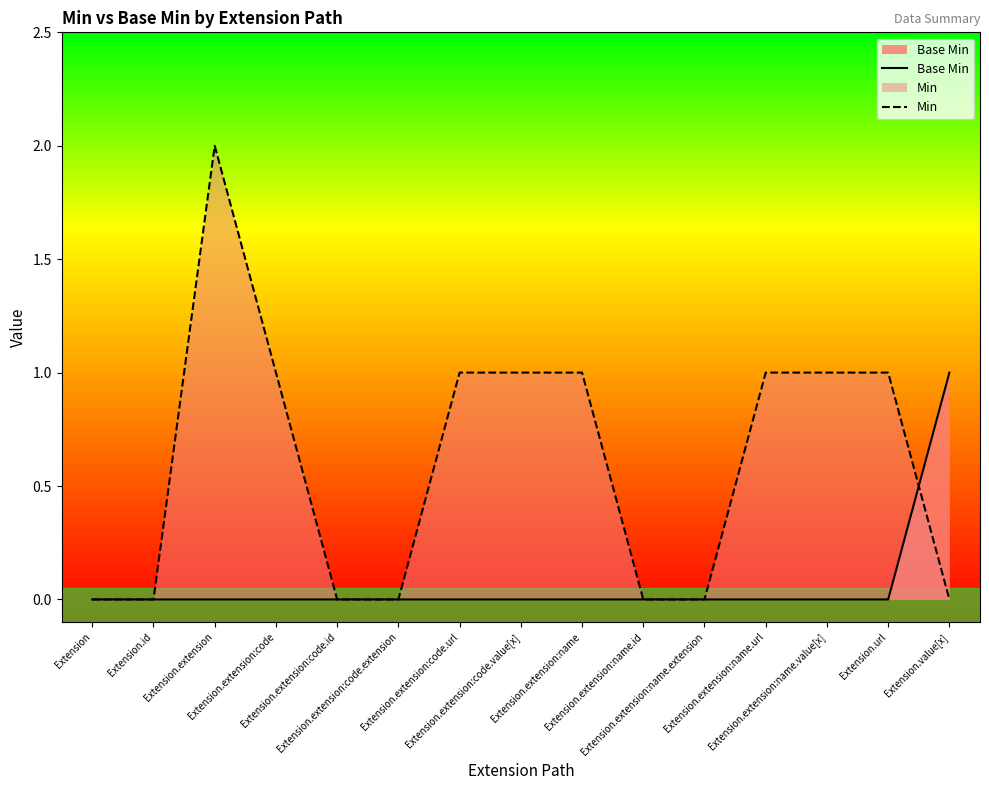

Which category has the lowest value across all series?

Extension